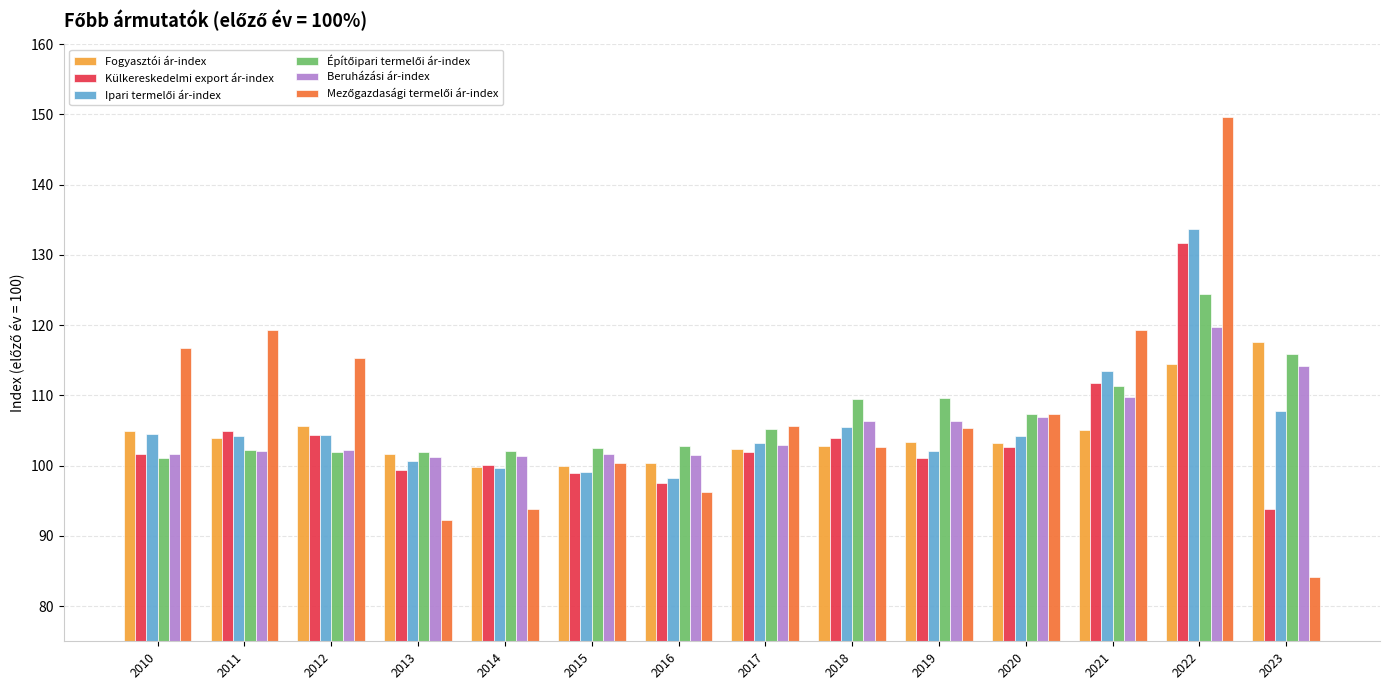

What is the difference between the highest and lowest values at 2012?

13.5